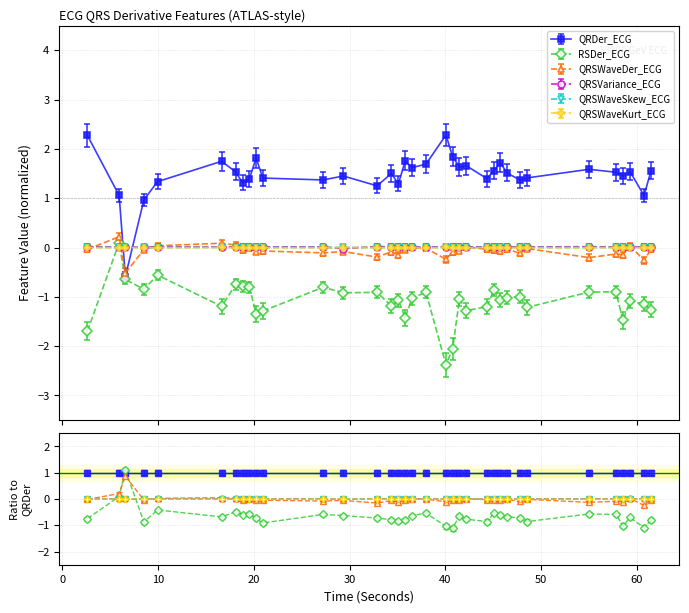

Is it true that QRSVariance_ECG equals 0.0 at 47.796875?

False